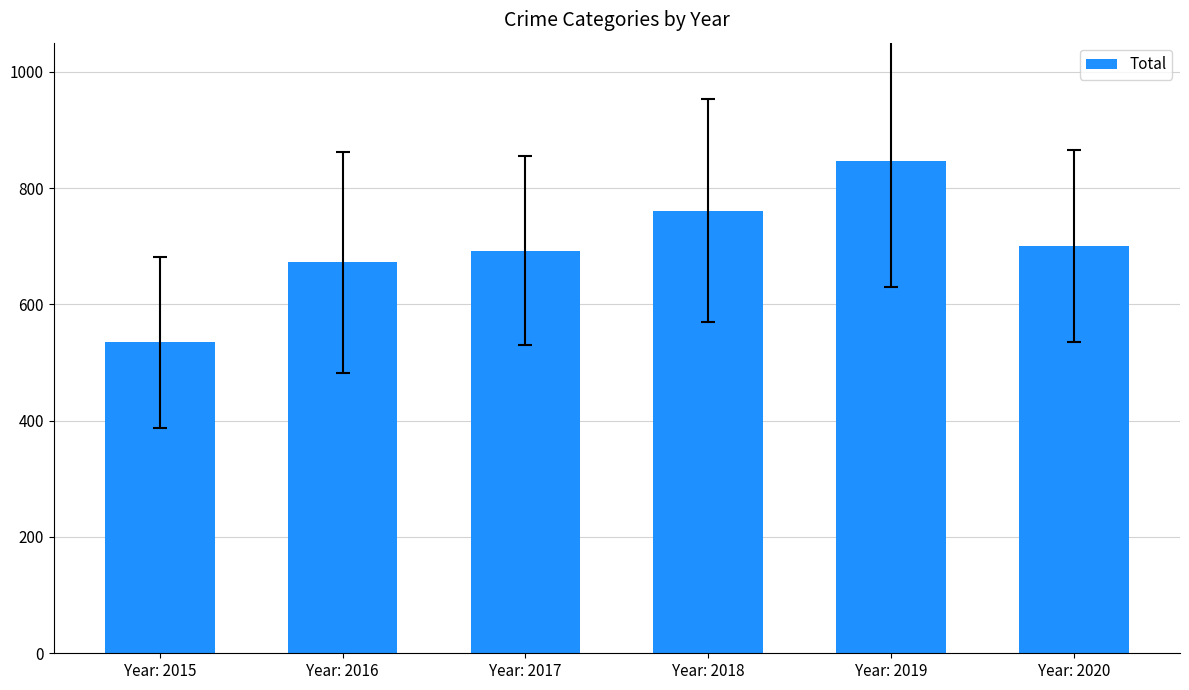

How many distinct data groups are displayed?

1